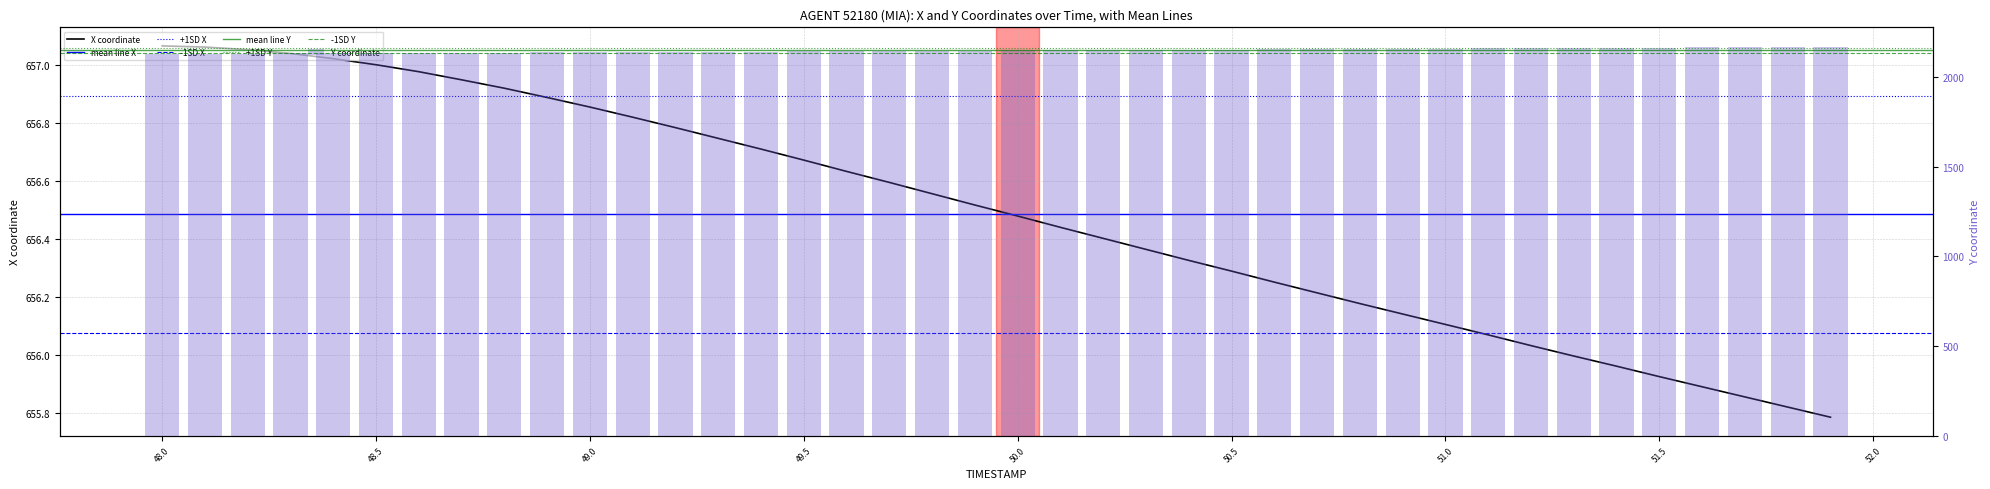

Is the value of X at 51.0 greater than the value of Y at 52.5?

No